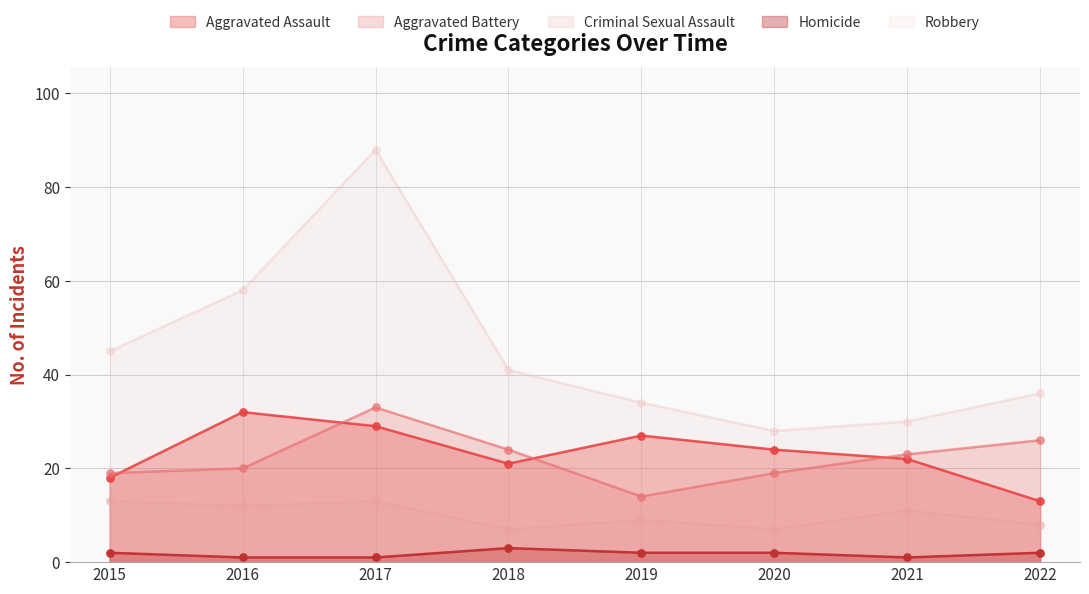

Which series has the largest total across all categories?

Robbery